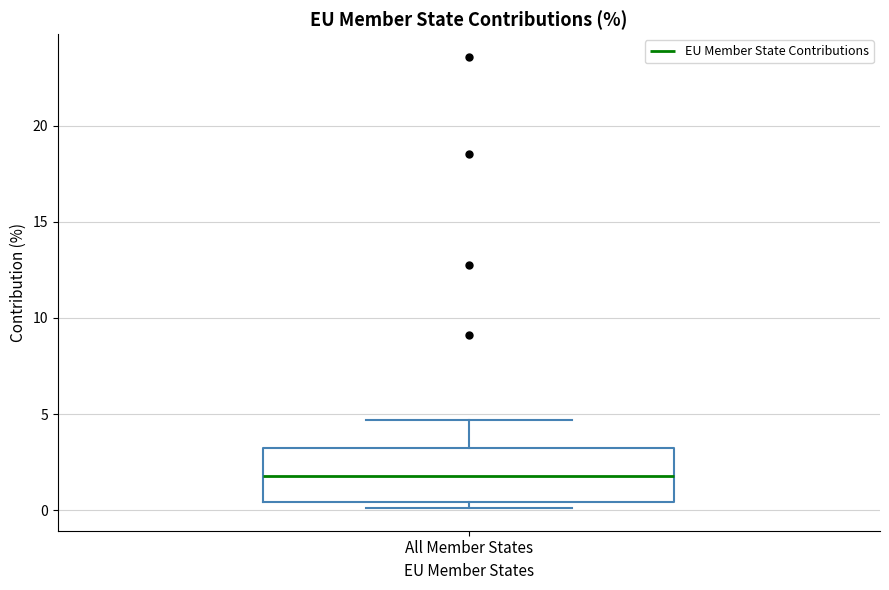

Read this box plot against the y-axis: the position of the median line, the range covered by the box, and the ends of both whiskers. The values are not printed on the chart, so give them approximately, as read against the axis.

median 2.0, box 0.5 to 3.0, whiskers 0.0 to 4.5